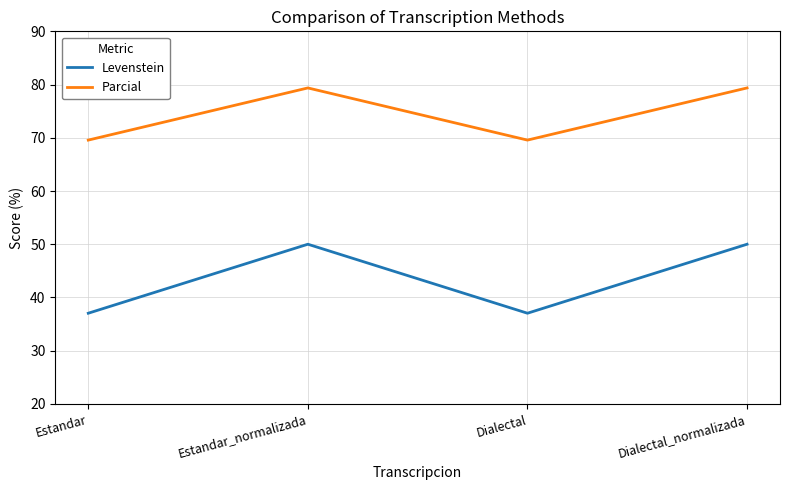

What is the minimum value shown in the chart?

37.0